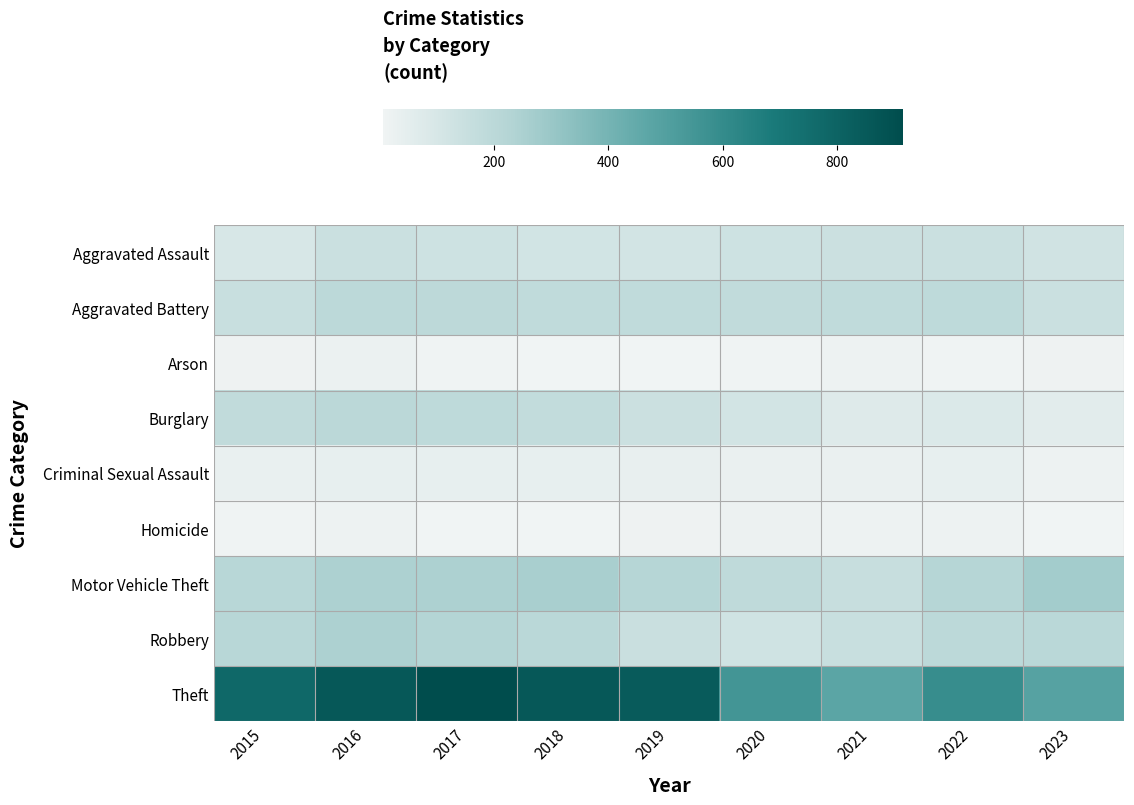

Reading left to right, transcribe all the data shown in this chart.

Aggravated Assault: 2015=95	2016=146	2017=131	2018=119	2019=113	2020=131	2021=142	2022=146	2023=121
Aggravated Battery: 2015=154	2016=196	2017=191	2018=183	2019=182	2020=180	2021=182	2022=190	2023=148
Arson: 2015=15	2016=25	2017=12	2018=8	2019=6	2020=12	2021=17	2022=11	2023=16
Burglary: 2015=178	2016=201	2017=189	2018=176	2019=143	2020=115	2021=71	2022=81	2023=57
Criminal Sexual Assault: 2015=31	2016=39	2017=39	2018=38	2019=37	2020=28	2021=30	2022=39	2023=18
Homicide: 2015=13	2016=18	2017=8	2018=8	2019=14	2020=22	2021=20	2022=20	2023=9
Motor Vehicle Theft: 2015=211	2016=245	2017=247	2018=256	2019=216	2020=184	2021=156	2022=218	2023=273
Robbery: 2015=212	2016=247	2017=224	2018=204	2019=150	2020=124	2021=153	2022=196	2023=203
Theft: 2015=774	2016=858	2017=916	2018=856	2019=841	2020=550	2021=474	2022=590	2023=486